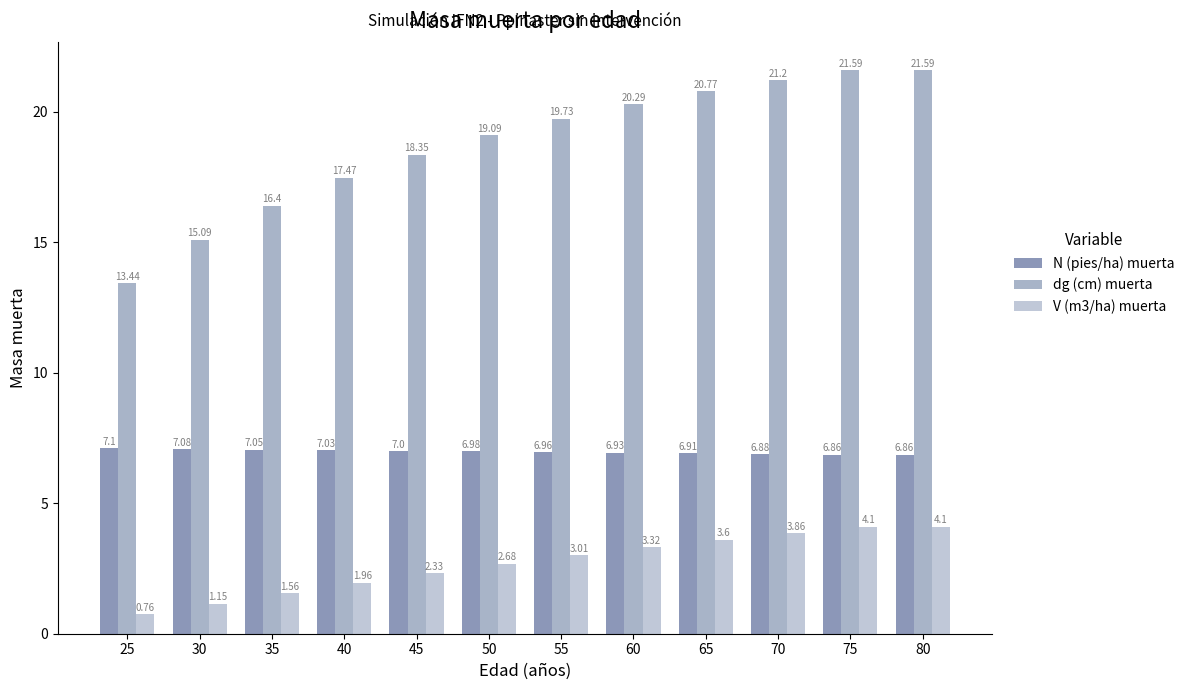

Are the bars grouped side by side (vs. stacked)?

Yes